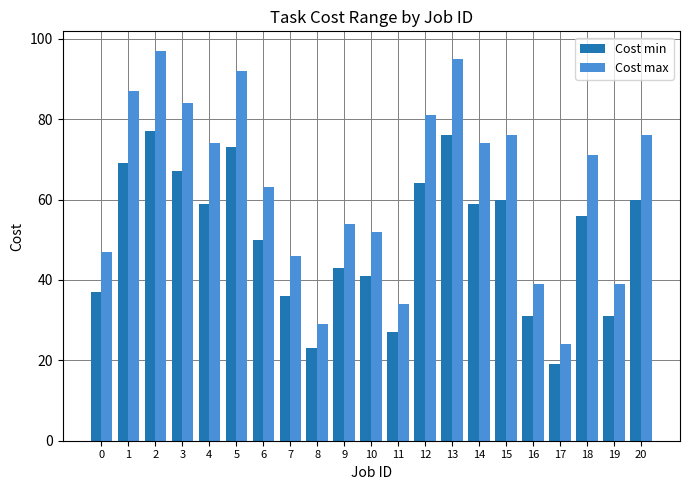

Is the value of Cost max at 2 greater than the value of Cost min at 16?

Yes